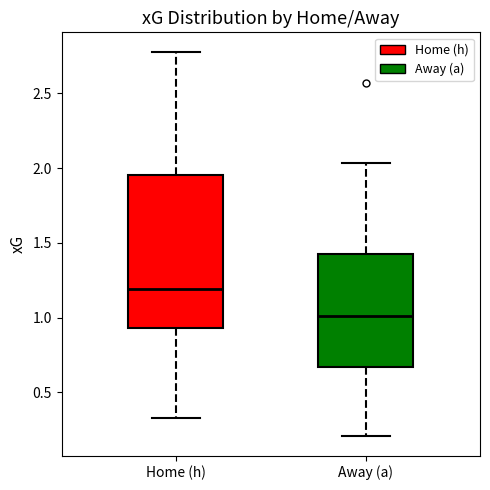

Where is the upper edge of the box for Home (h) on the y-axis? The values are not printed on the chart, so give them approximately, as read against the axis.

1.95